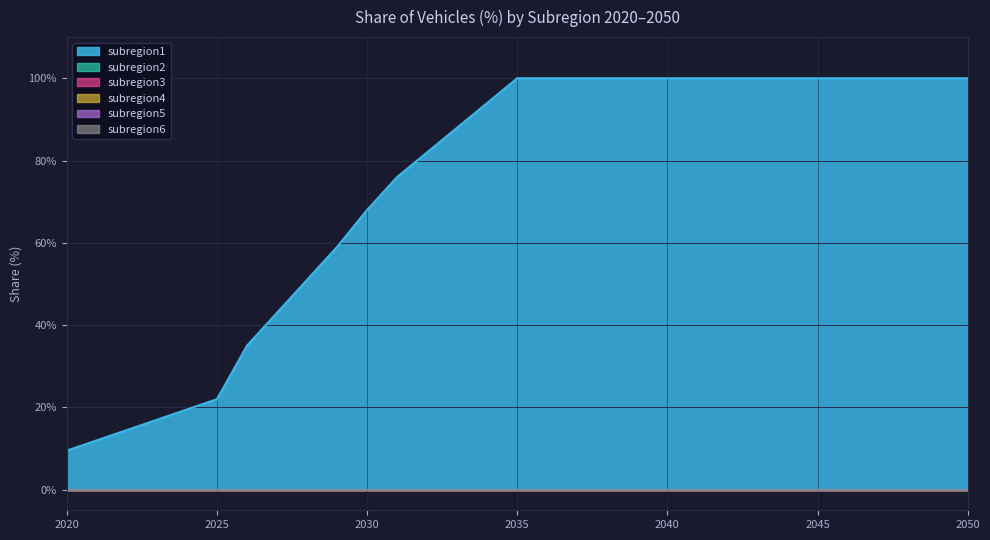

Which has a higher value, 2036 or 2045?

2036